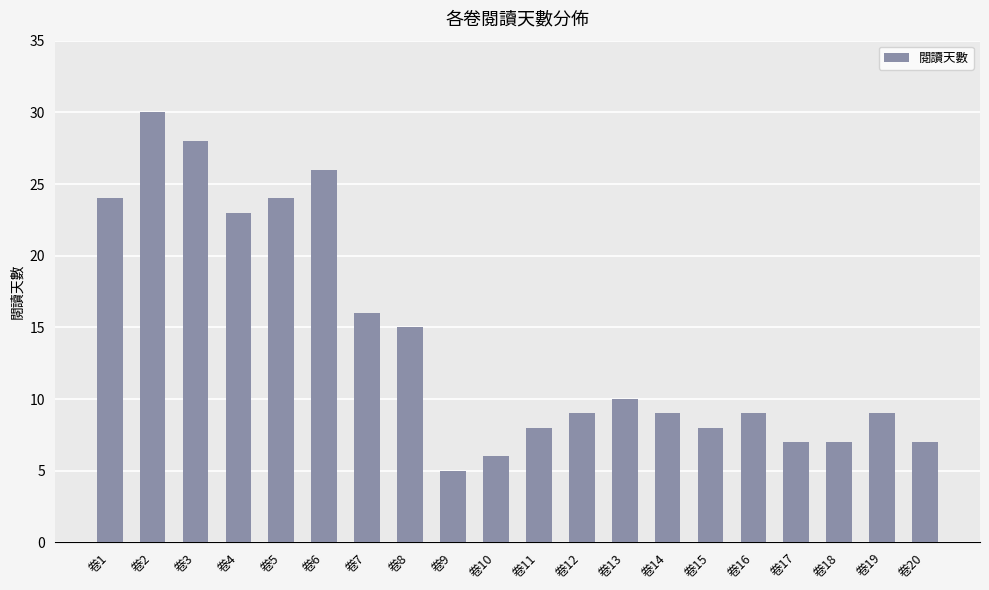

What is the sum of all values?

280